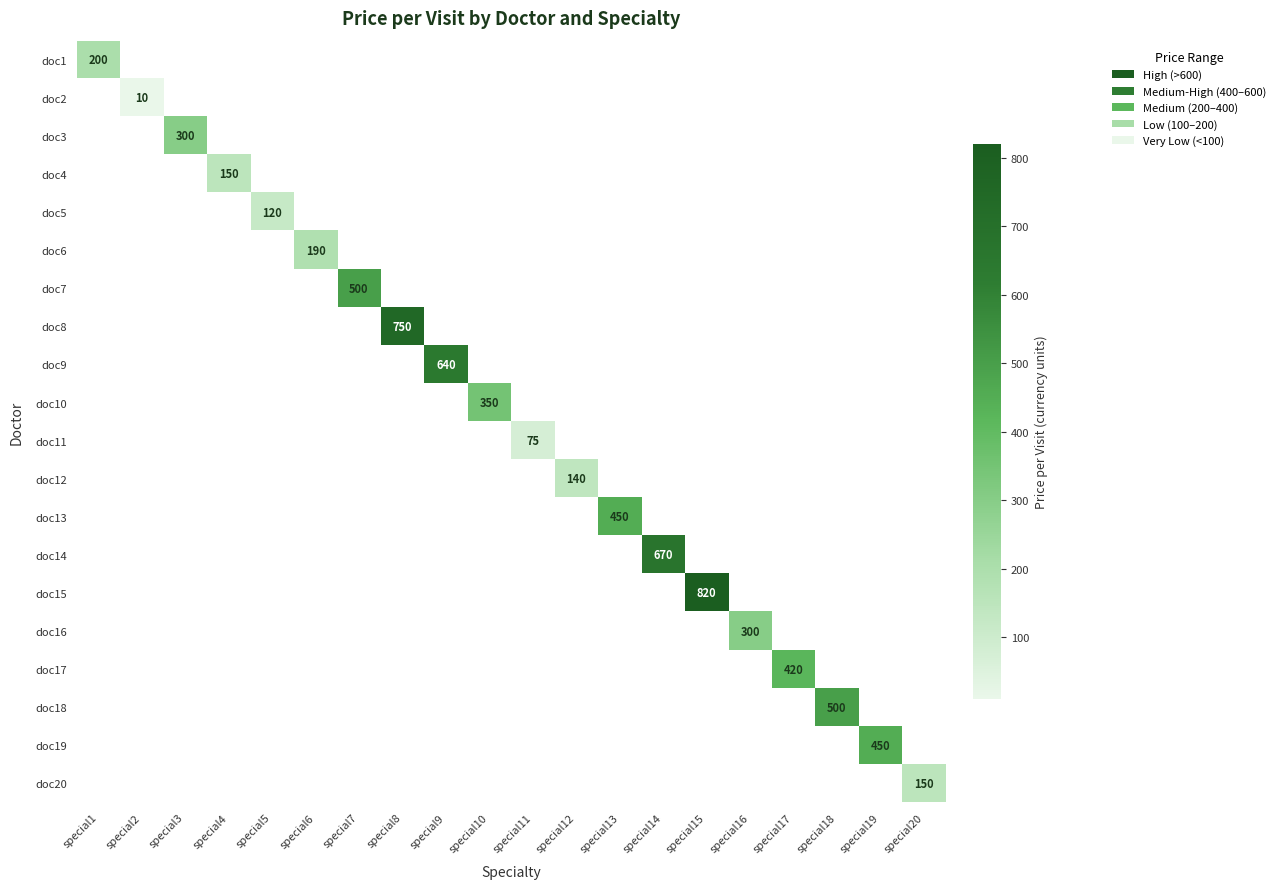

How many series are shown in this chart?

20